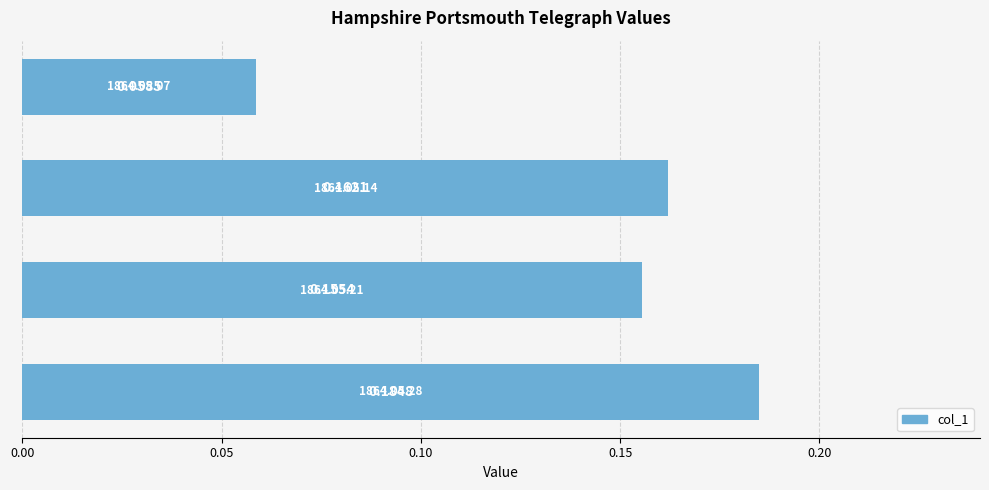

What is the sum of all values?

0.6